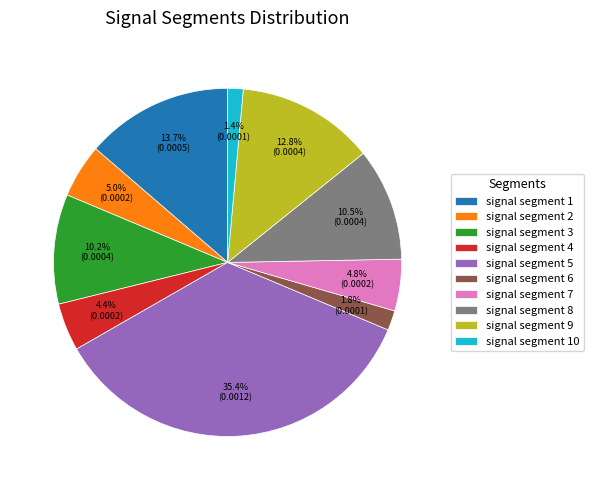

How many segments does this pie chart have?

10